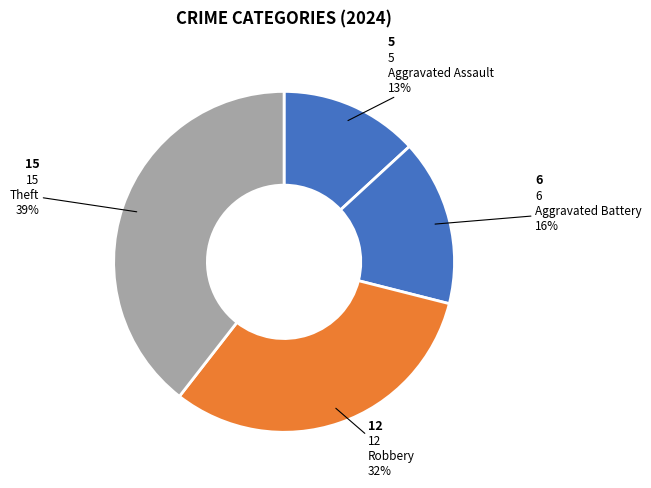

How many segments does this pie chart have?

4